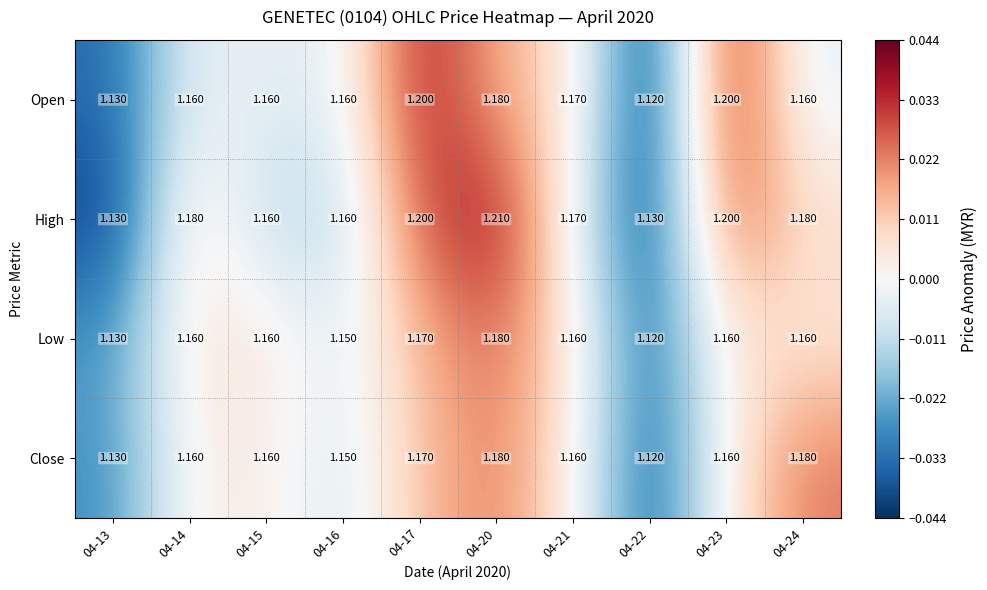

Which series has the widest spread of values?

High